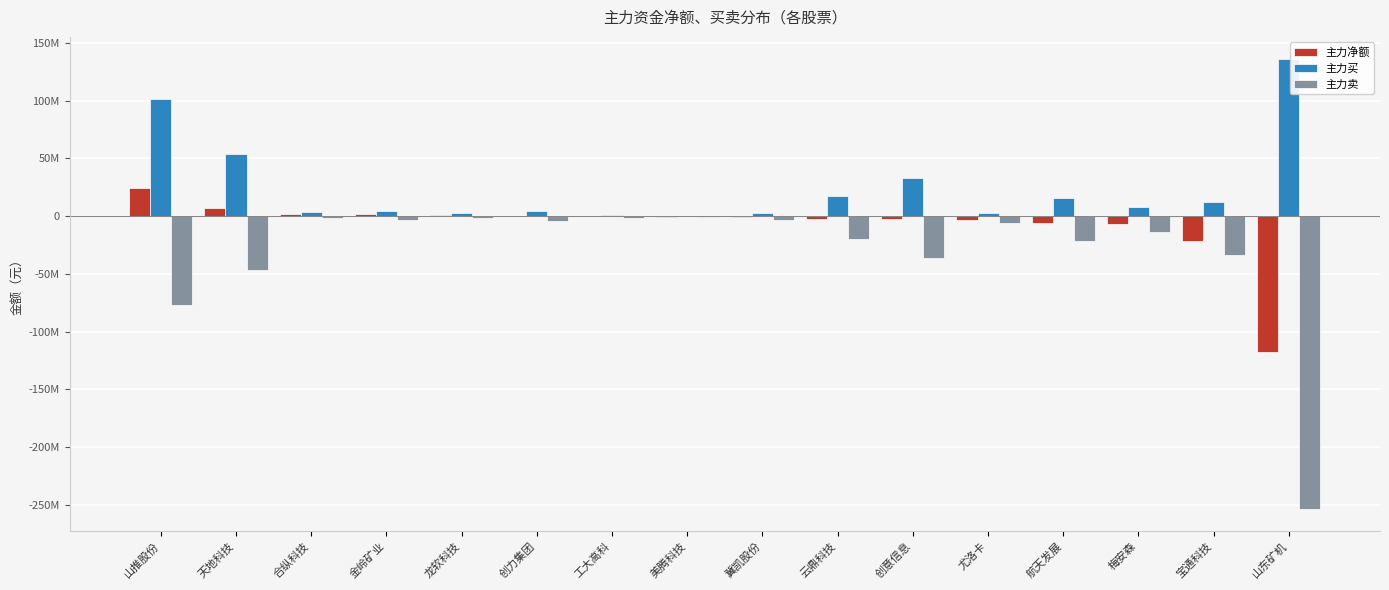

What is the label of the 14th bar from the left?

梅安森